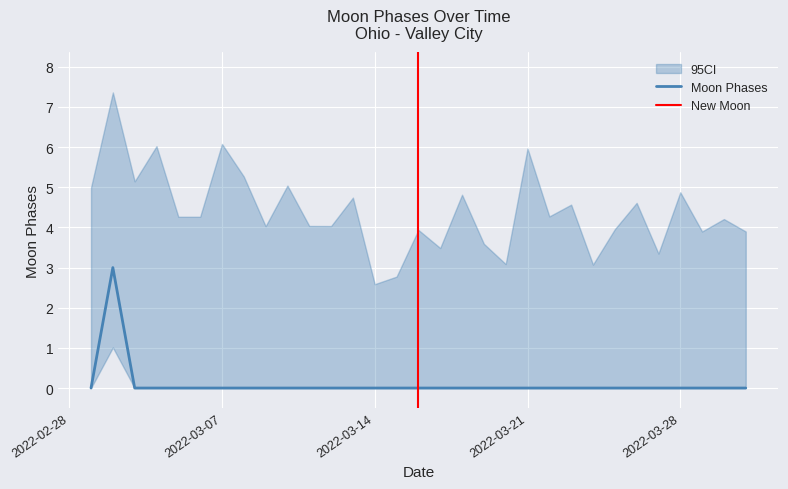

What is the sum of the values at 2022-03-23 and 2022-03-02?

3